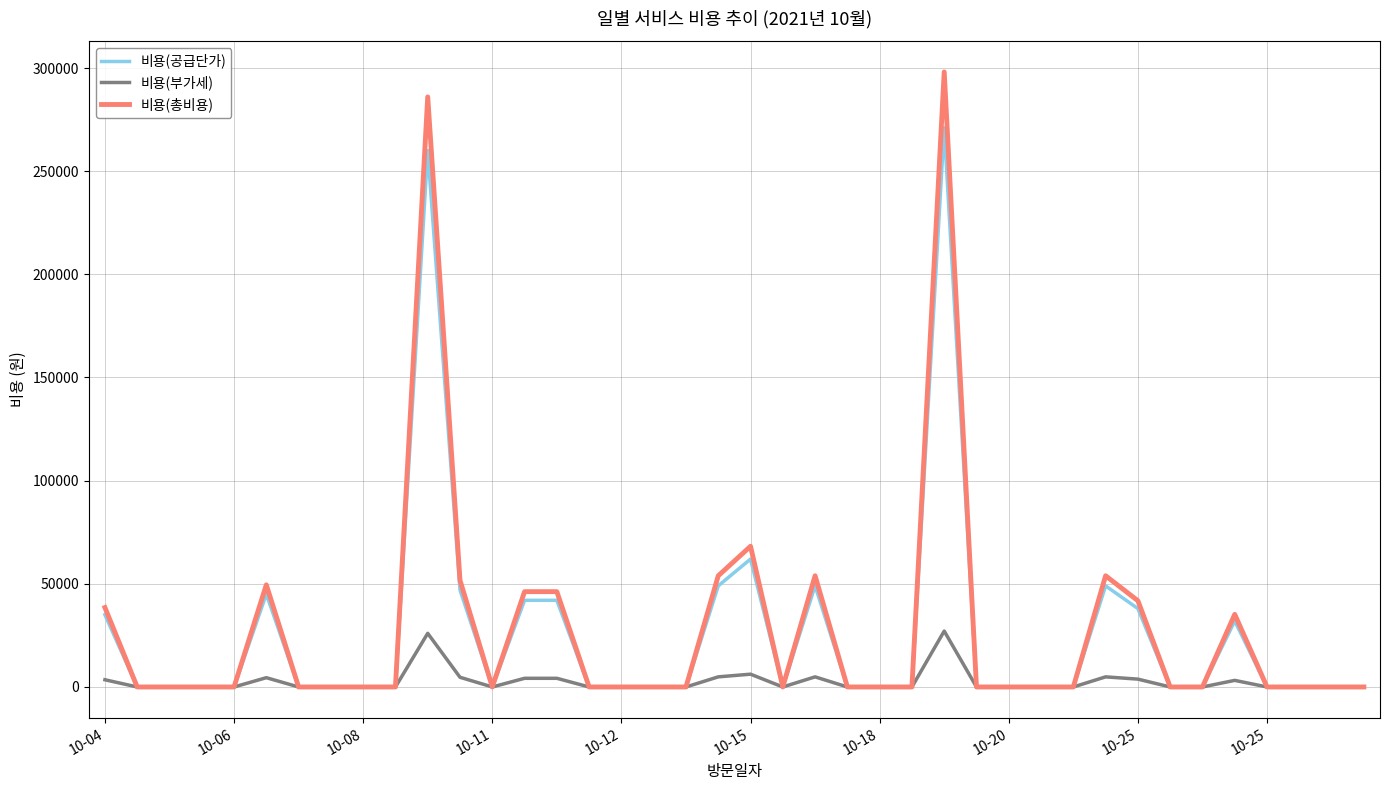

Which series has the largest range (max minus min)?

비용(총비용)